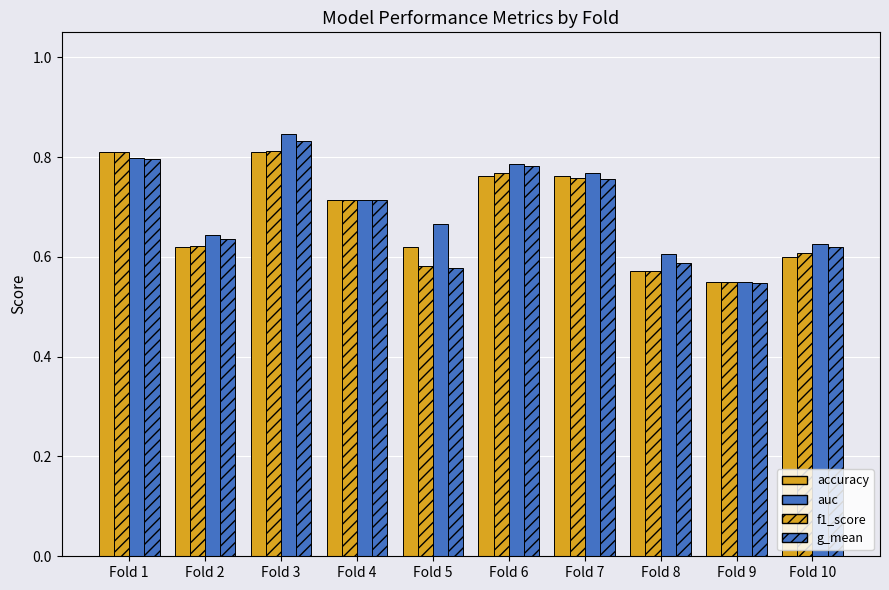

At which category is the sum across all series the highest?

Fold 3